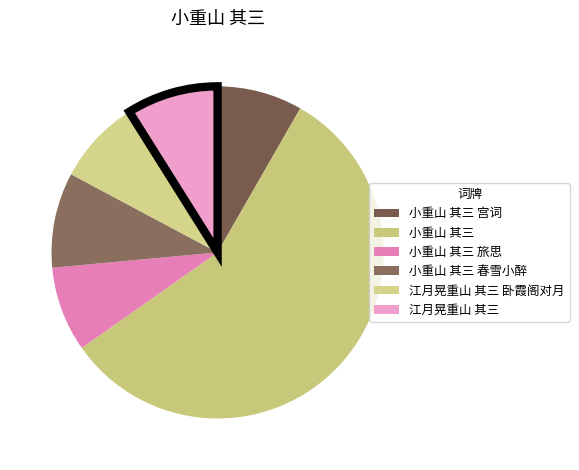

How many slices are in this pie chart?

6